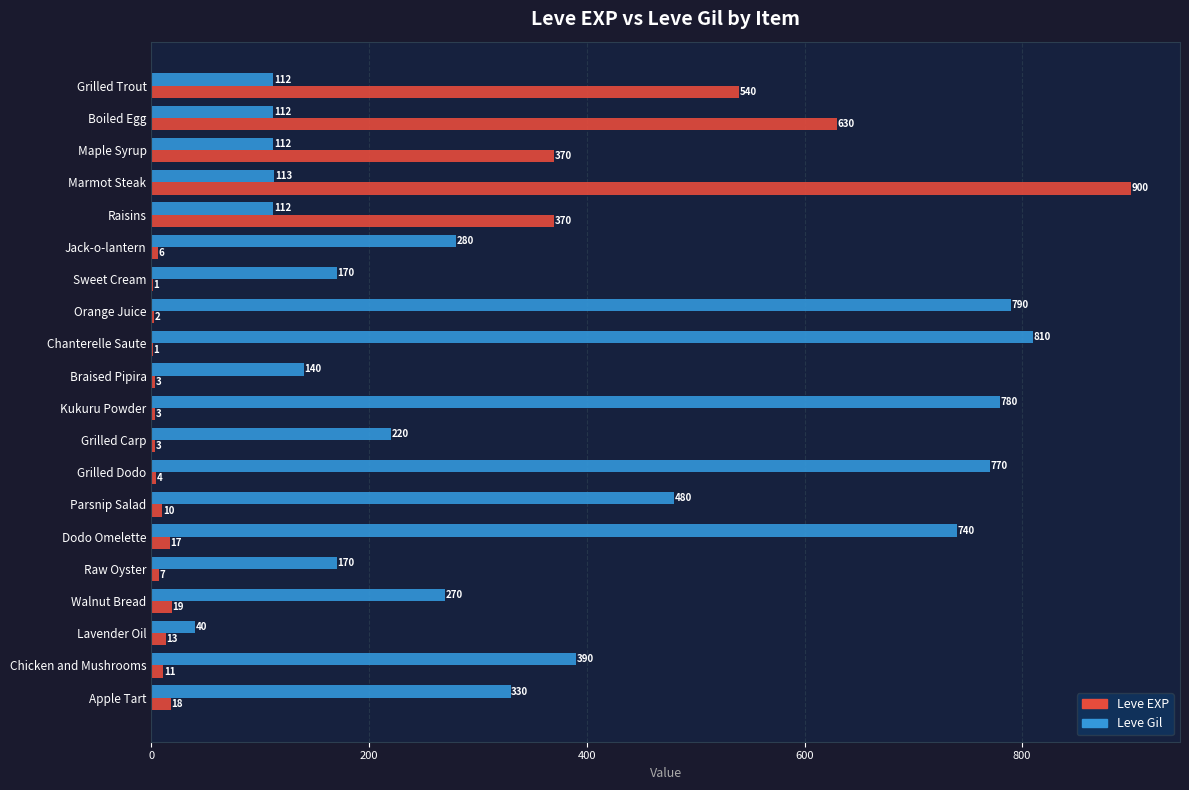

What is the sum of all Leve Gil values?

6941